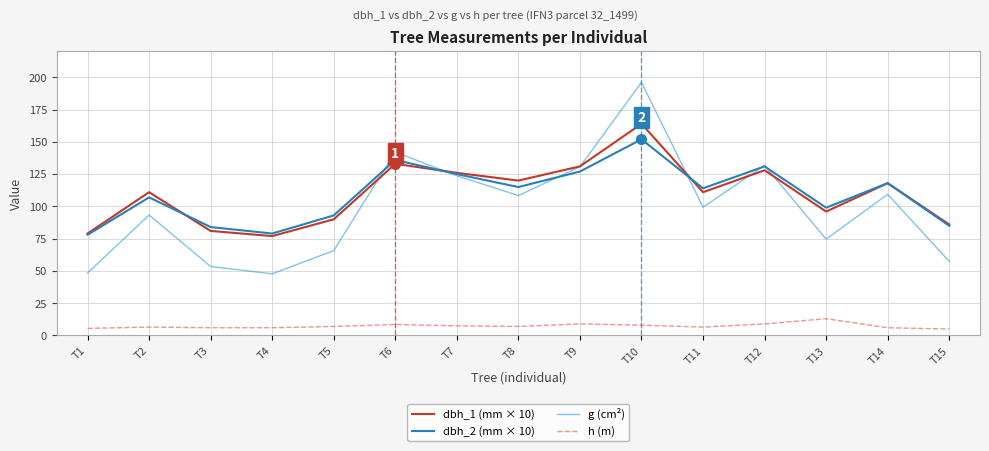

What is the difference between the dbh_2 (mm × 10) values at T13 and T8?

16.0